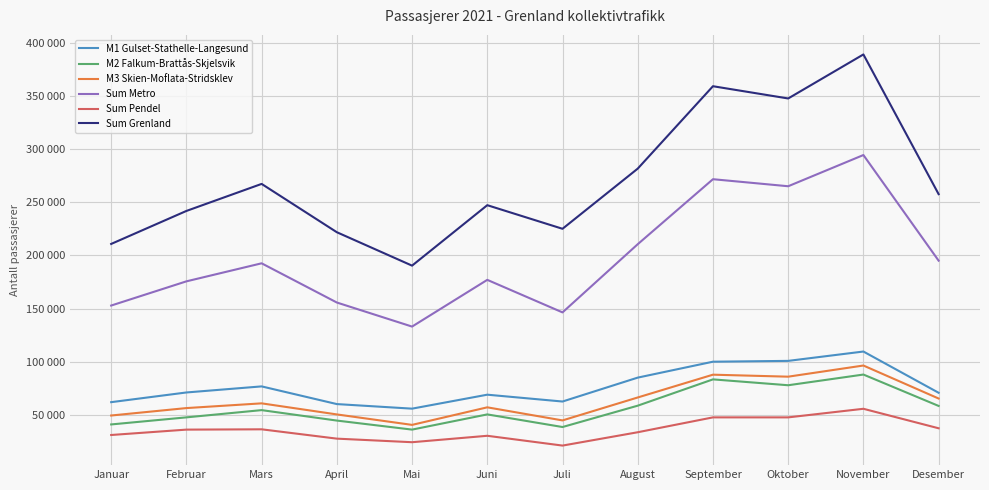

True or false: M1 Gulset-Stathelle-Langesund has more than 1 points higher than both neighbors.

True